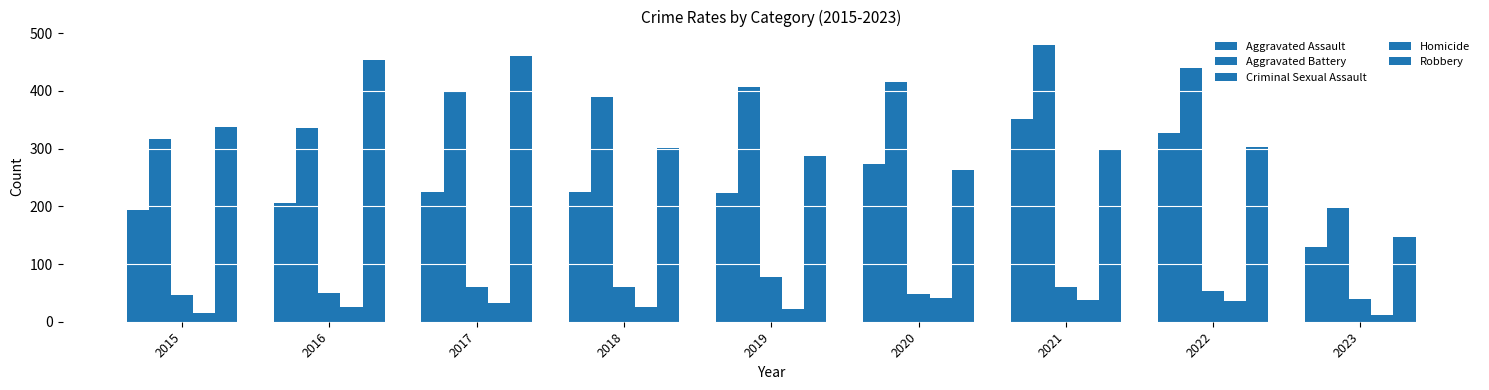

What is the lowest value of the Criminal Sexual Assault series?

40